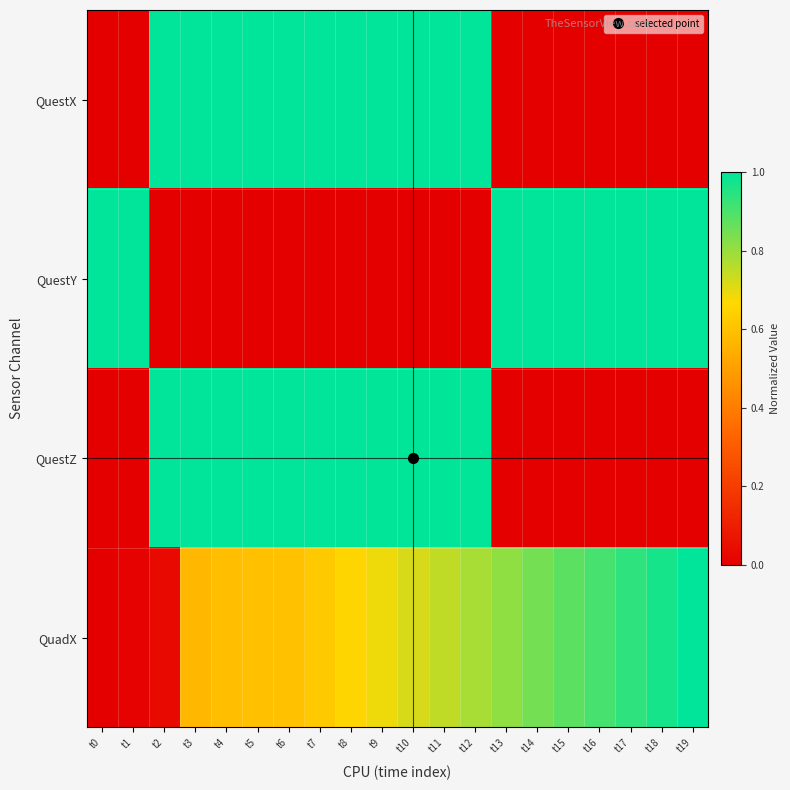

Which series has the largest range (max minus min)?

QuestX